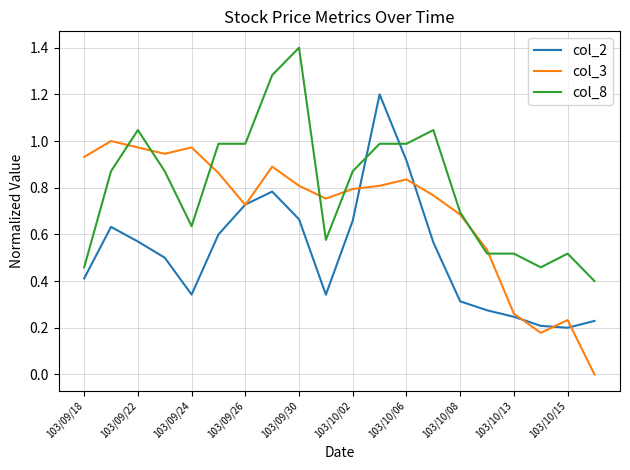

Which series ends up on top after the final intersection of col_8 and col_2?

col_8